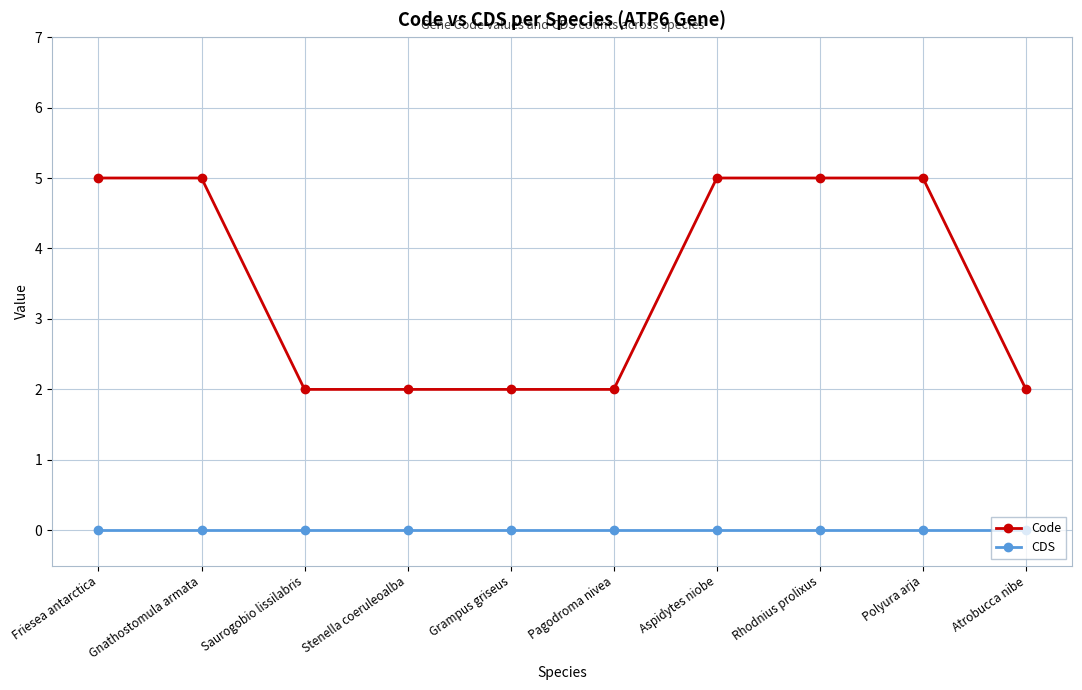

Which series has the largest total across all categories?

Code